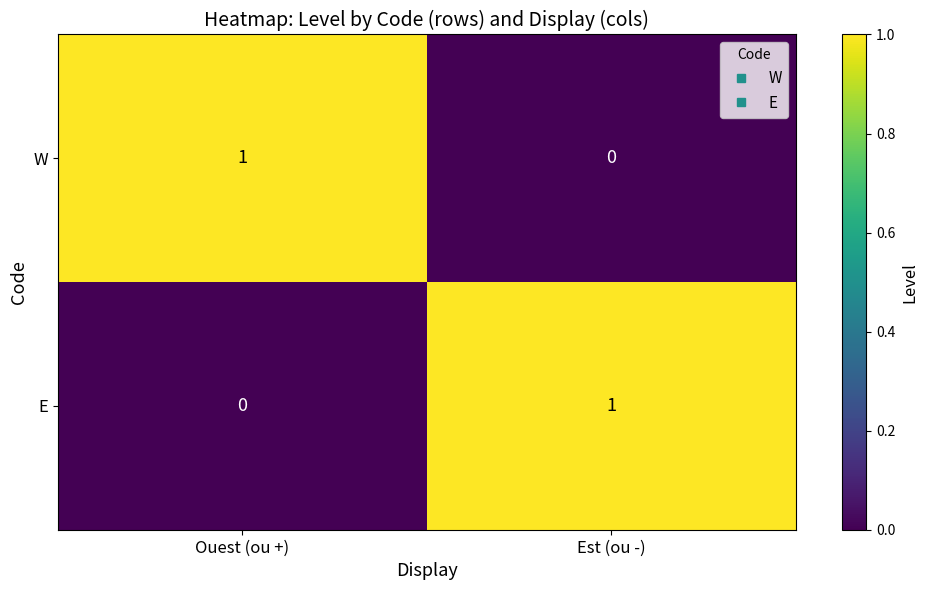

Is it true that W equals -1 at Est (ou -)?

False